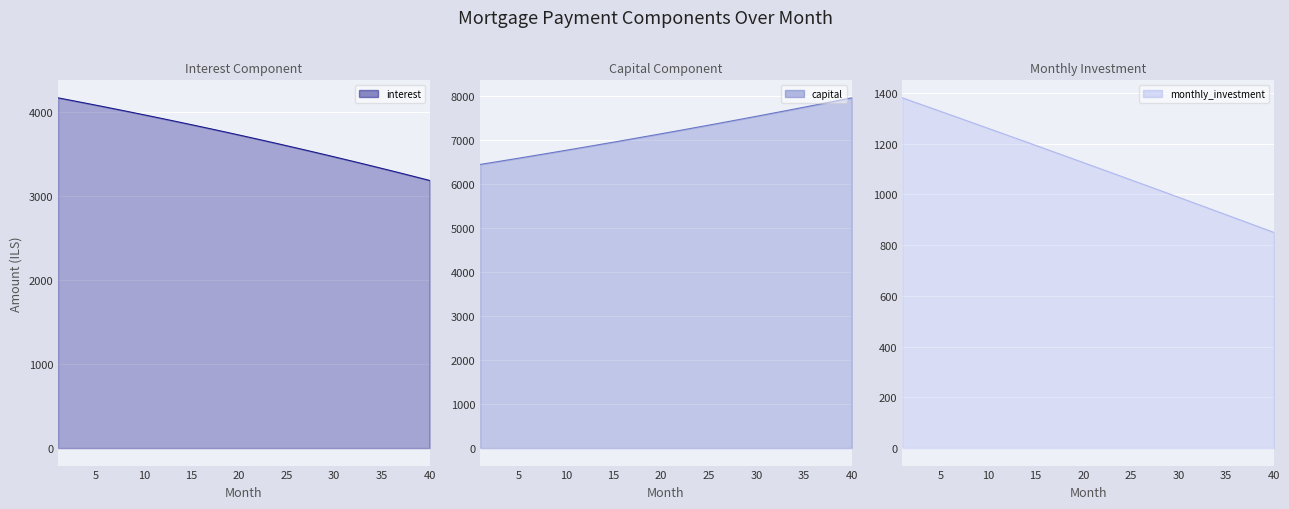

Reading left to right, extract all data points from this chart.

interest line: 4171.9	4150.2	4128.3	4106.3	4084.1	4061.7	4039.1	4016.4	3993.5	3970.4	3947.1	3923.7	3900.0	3876.2	3852.2	3828.0	3803.6	3779.0	3754.2	3729.3	3704.1	3678.8	3653.3	3627.5	3601.6	3575.5	3549.1	3522.6	3495.9	3469.0	3441.8	3414.5	3387.0	3359.2	3331.3	3303.1	3274.7	3246.1	3217.3	3188.3
capital line: 6447.9	6482.9	6518.0	6553.4	6588.9	6624.6	6660.6	6696.7	6733.0	6769.5	6806.2	6843.1	6880.2	6917.5	6955.0	6992.7	7030.6	7068.7	7107.1	7145.6	7184.3	7223.3	7262.5	7301.8	7341.4	7381.2	7421.3	7461.5	7501.9	7542.6	7583.5	7624.6	7666.0	7707.5	7749.3	7791.3	7833.6	7876.1	7918.8	7961.7
monthly_investment line: 1380.2	1366.9	1353.6	1340.3	1327.0	1313.7	1300.3	1286.9	1273.5	1260.1	1246.7	1233.3	1219.8	1206.3	1192.8	1179.3	1165.8	1152.2	1138.7	1125.1	1111.5	1097.9	1084.3	1070.6	1057.0	1043.3	1029.6	1015.9	1002.2	988.4	974.6	960.9	947.1	933.2	919.4	905.6	891.7	877.8	863.9	850.0